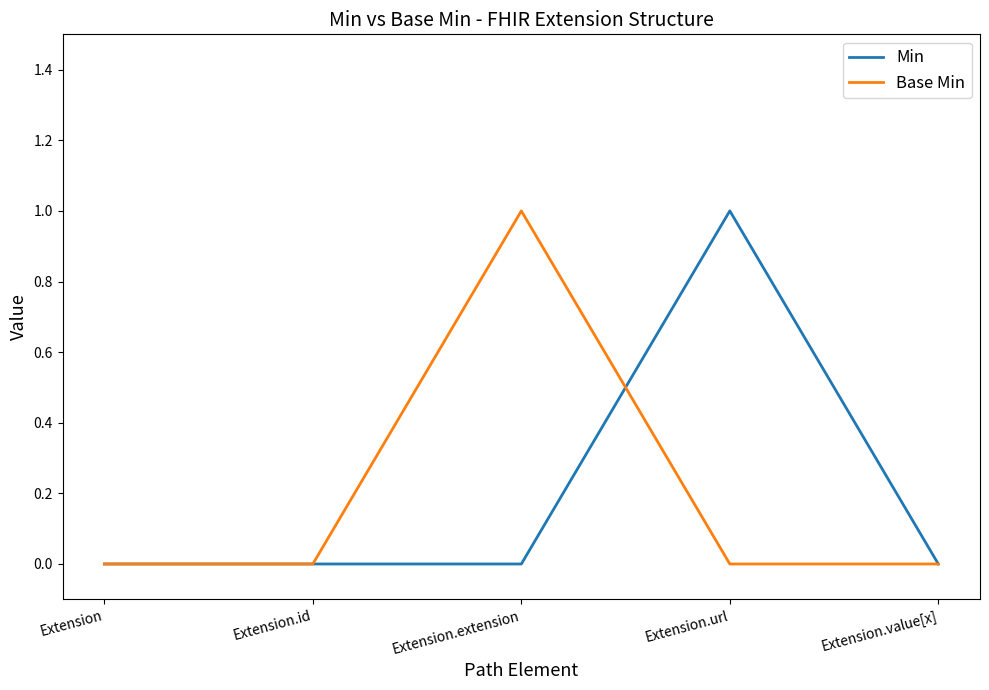

What is the difference between the maximum and minimum values in the Base Min series?

1